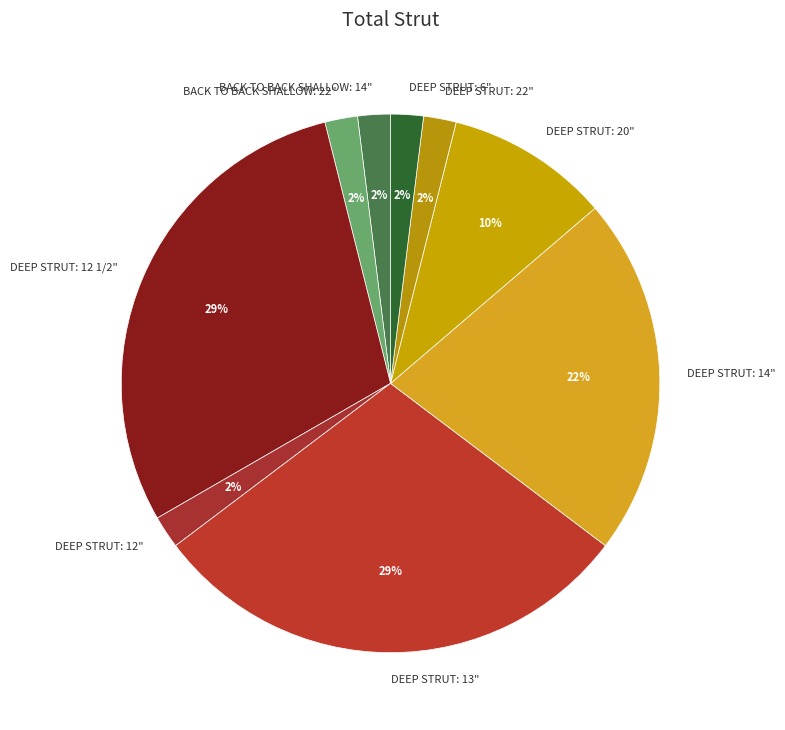

To the nearest percent, what is the difference between the largest and smallest slice percentages?

27%